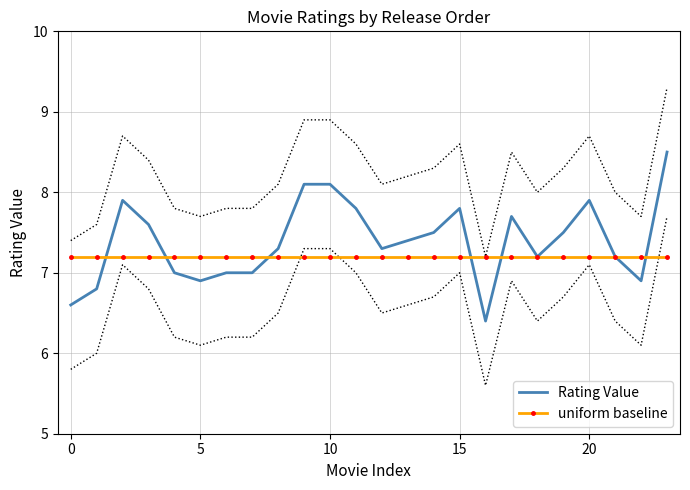

Which series has the largest total across all categories?

Rating Value